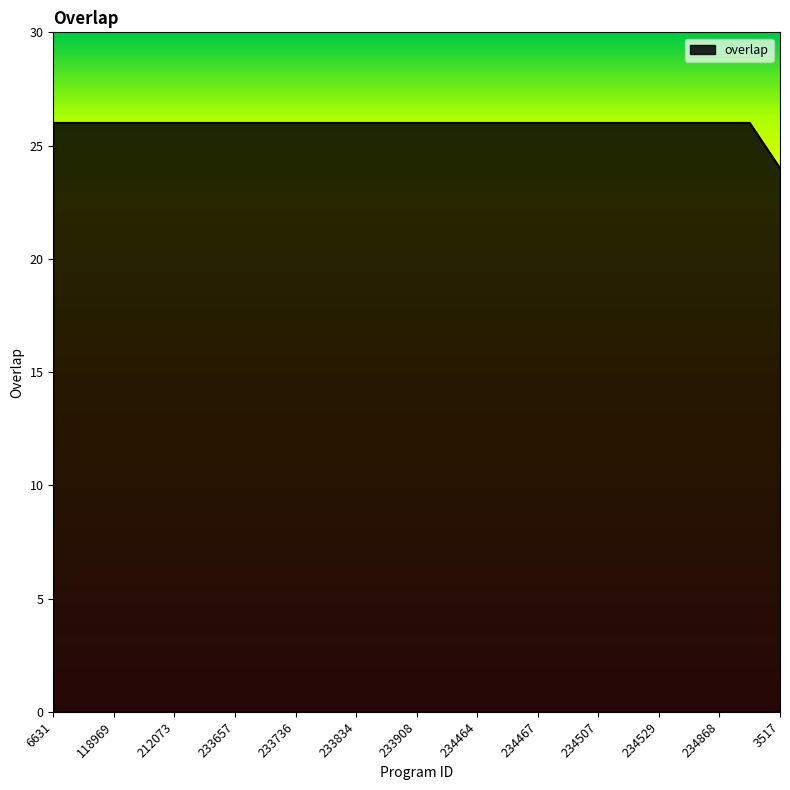

Reading left to right, extract all data points from this chart.

26	26	26	26	26	26	26	26	26	26	26	26	26	26	26	26	26	26	26	26	26	26	26	26	24